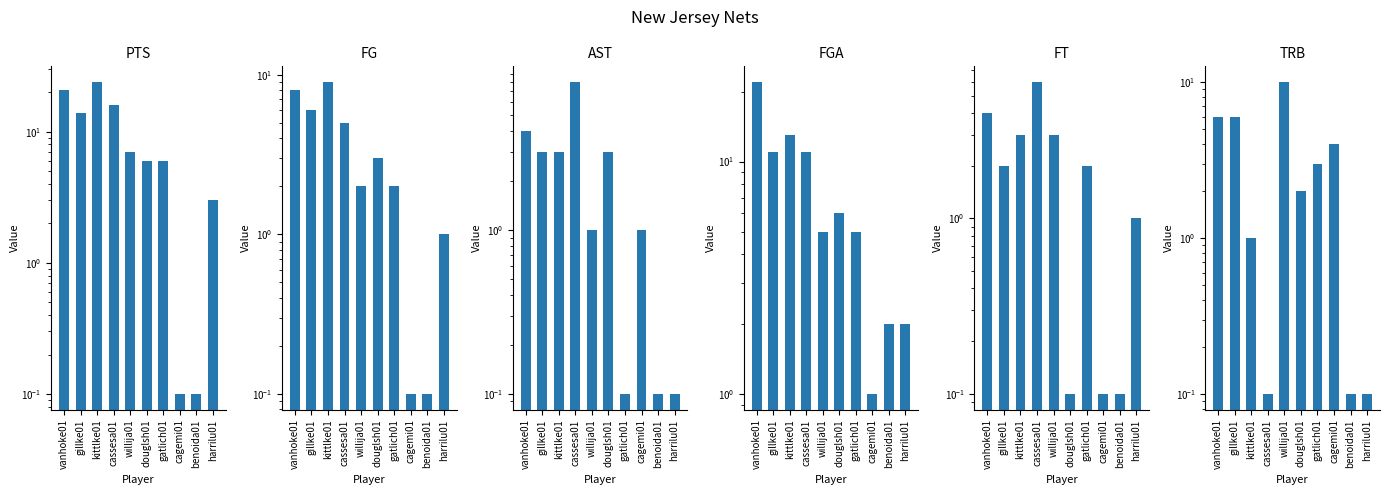

How many data points does each series have?

10